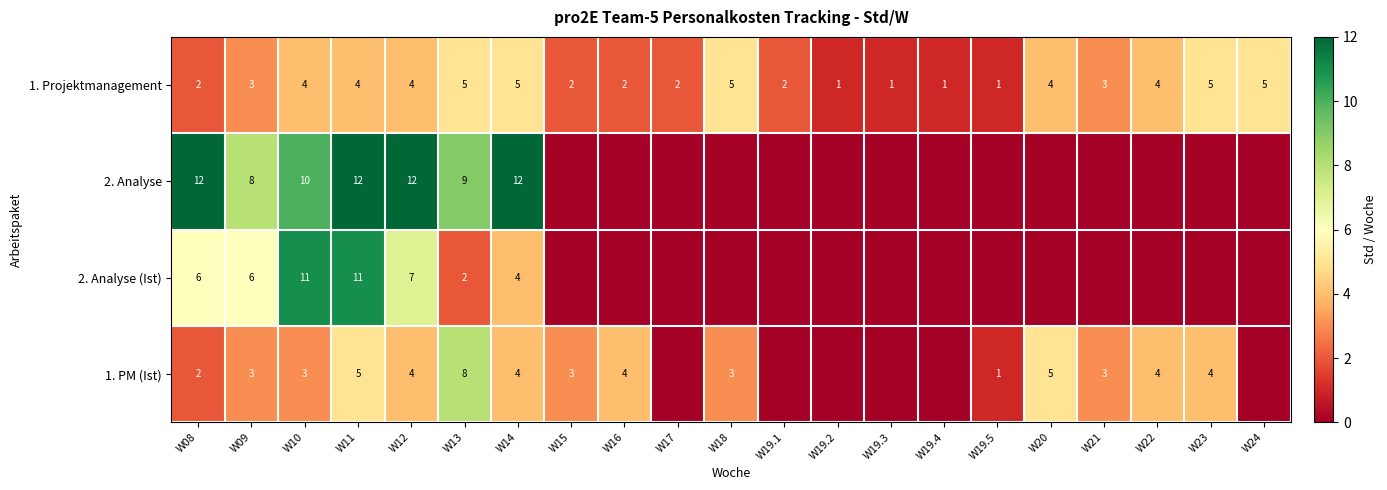

Which has a higher value, W11 or W10?

W11